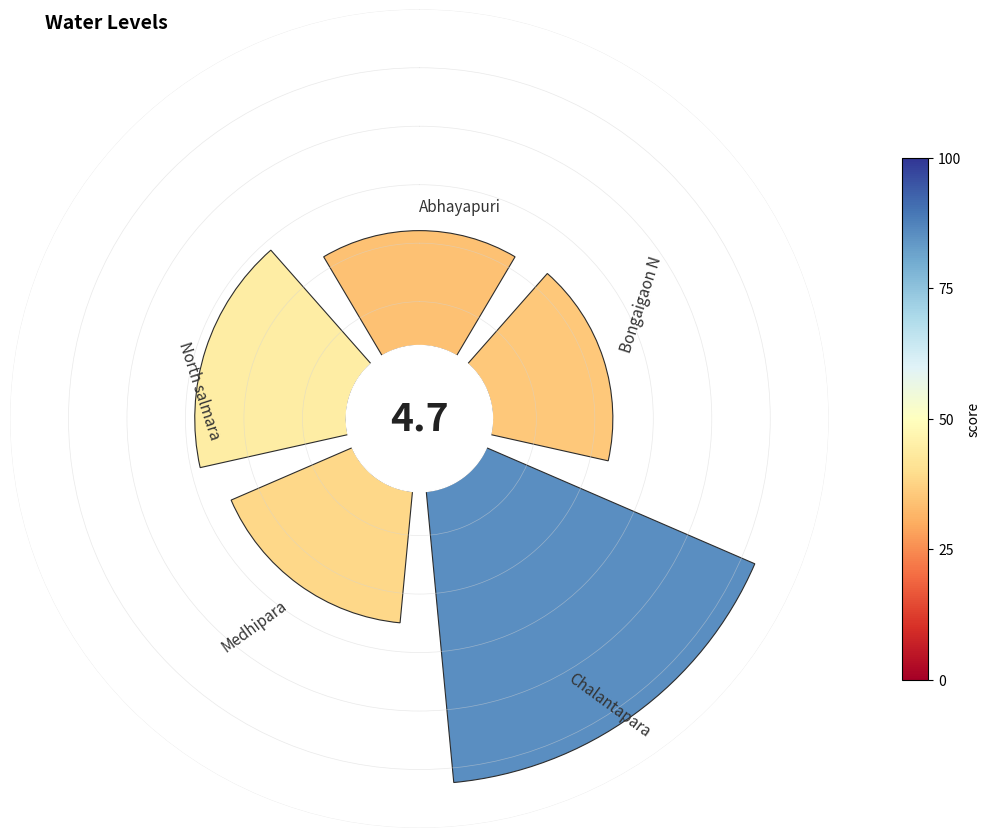

Does 2 account for over 50% of the chart?

No